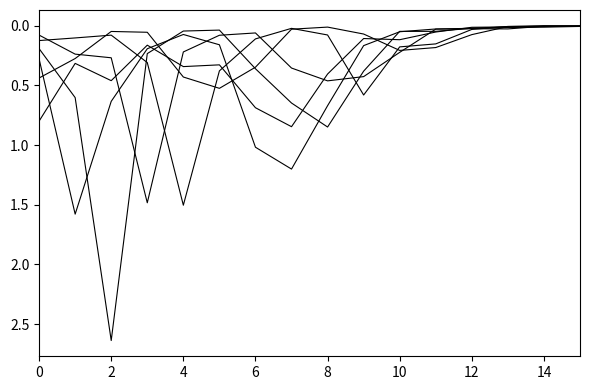

Count the number of data series in this chart.

6